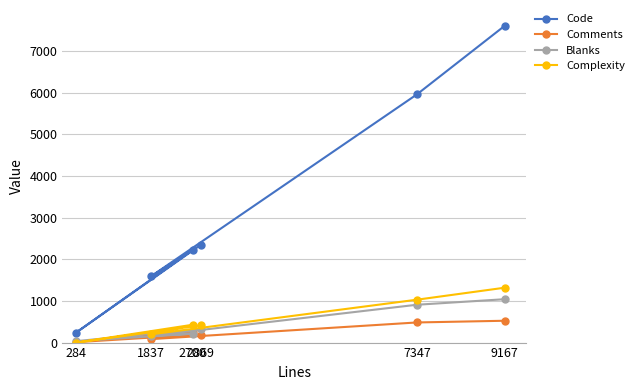

The Blanks series shows 163 at 1837. True or false?

True